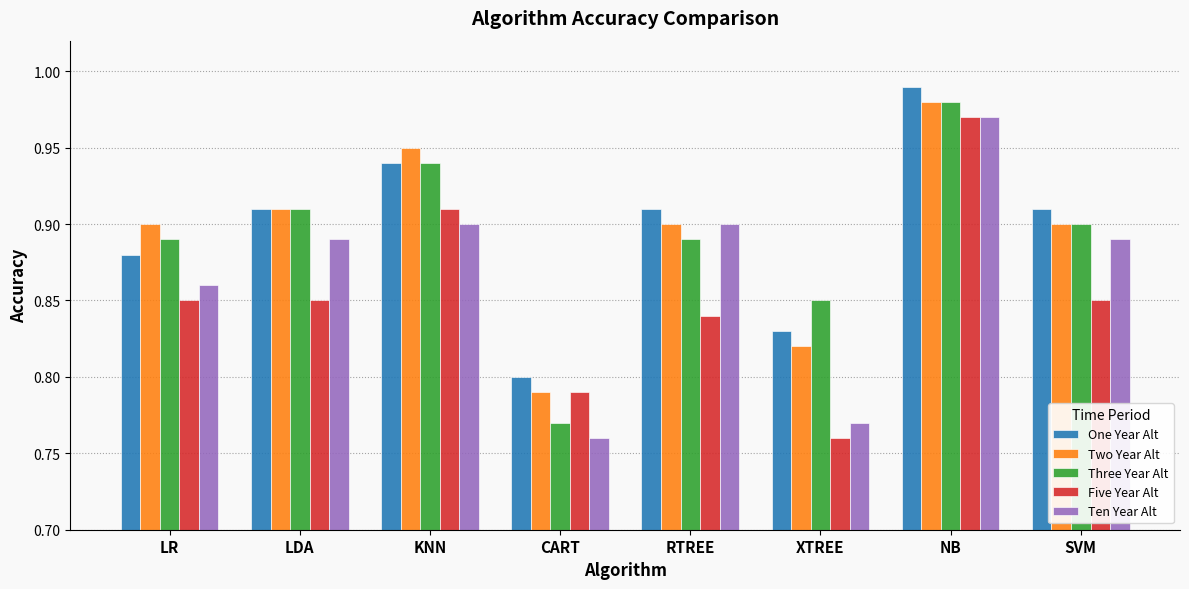

Which series changed the most between KNN and NB?

Ten Year Alt